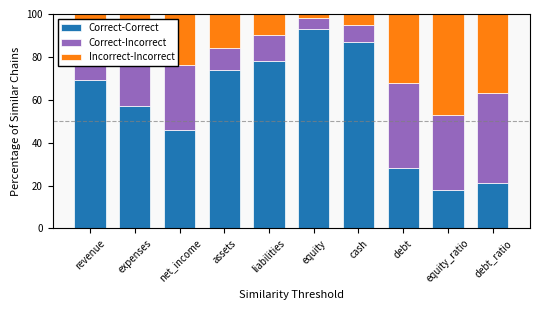

What is the average value of the Correct-Correct series?

57.1